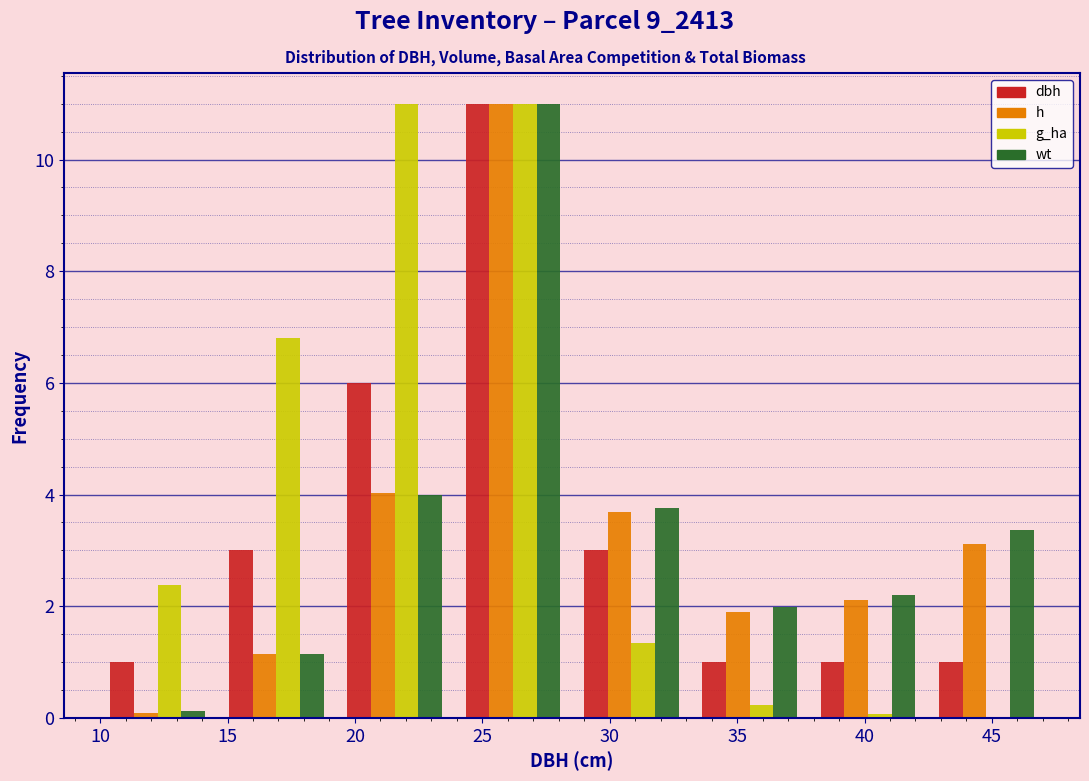

Reading left to right, list every range on the x-axis with the height of the bar of each series over it. Neither the bar edges nor the heights are printed on the chart, so give them approximately, as read against the axes.

10.0 to 14.5: dbh=1.0	h=under 0.2	g_ha=2.4	wt=under 0.2
14.5 to 19.0: dbh=3.0	h=1.2	g_ha=6.8	wt=1.2
19.0 to 24.0: dbh=6.0	h=4.0	g_ha=11.0	wt=4.0
24.0 to 28.5: dbh=11.0	h=11.0	g_ha=11.0	wt=11.0
28.5 to 33.0: dbh=3.0	h=3.6	g_ha=1.4	wt=3.8
33.0 to 38.0: dbh=1.0	h=1.8	g_ha=0.2	wt=2.0
38.0 to 42.5: dbh=1.0	h=2.2	g_ha=under 0.2	wt=2.2
42.5 to 47.0: dbh=1.0	h=3.2	g_ha=0	wt=3.4